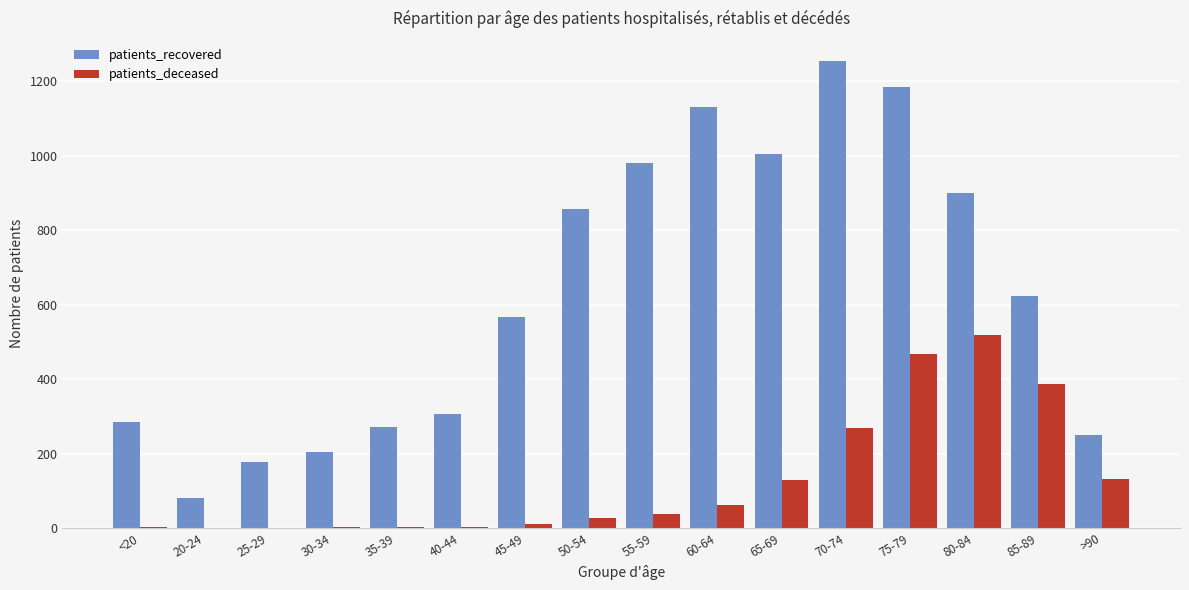

True or false: patients_deceased has a value of 28 at 50-54.

True